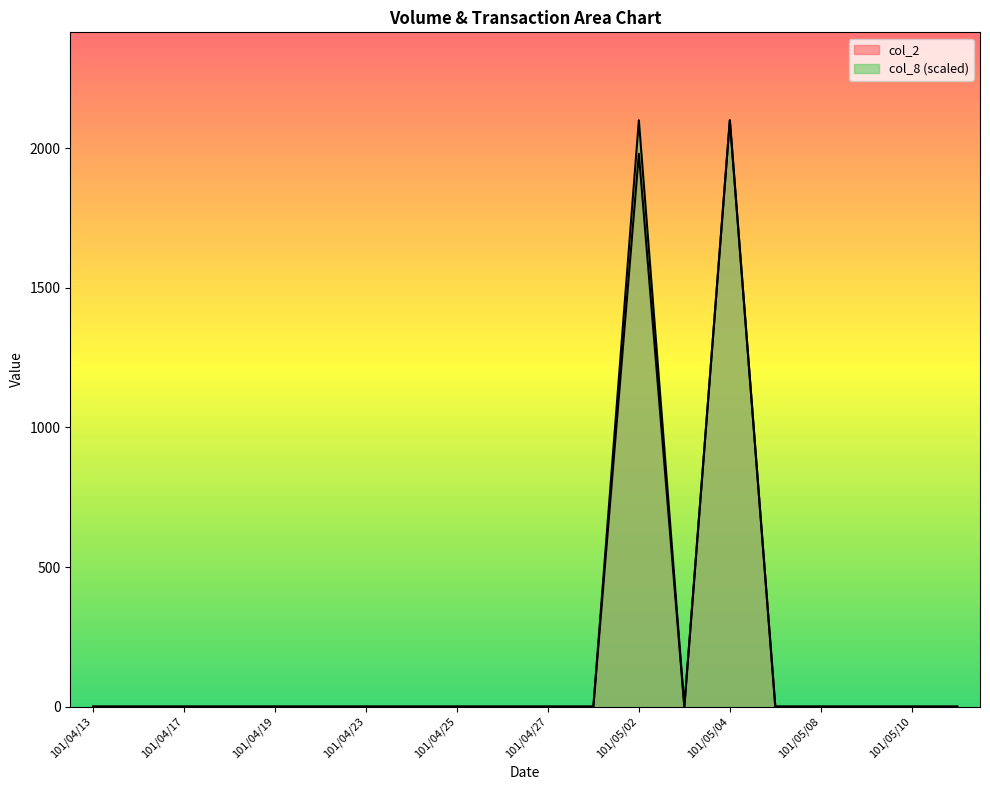

Reading right to left, what are all the values shown in this chart?

col_2: 0	0	0	0	0	2100	0	1980	0	0	0	0	0	0	0	0	0	0	0	0
col_8: 0	0	0	0	0	2100	0	2100	0	0	0	0	0	0	0	0	0	0	0	0